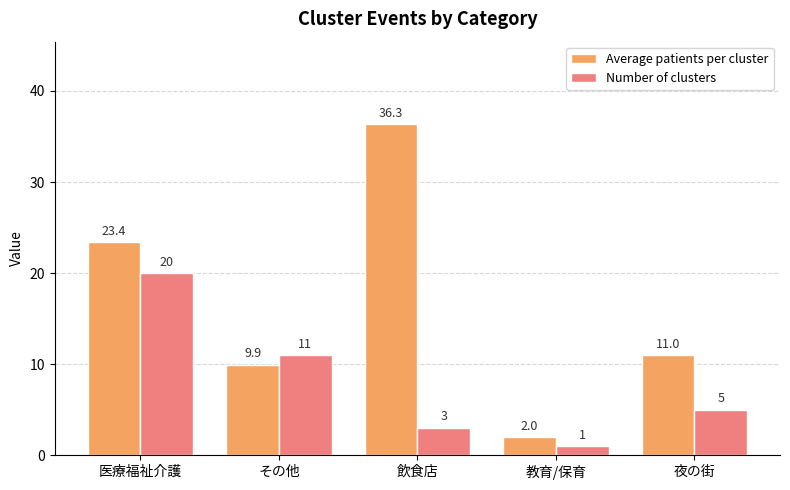

Count the number of categories in the chart.

5